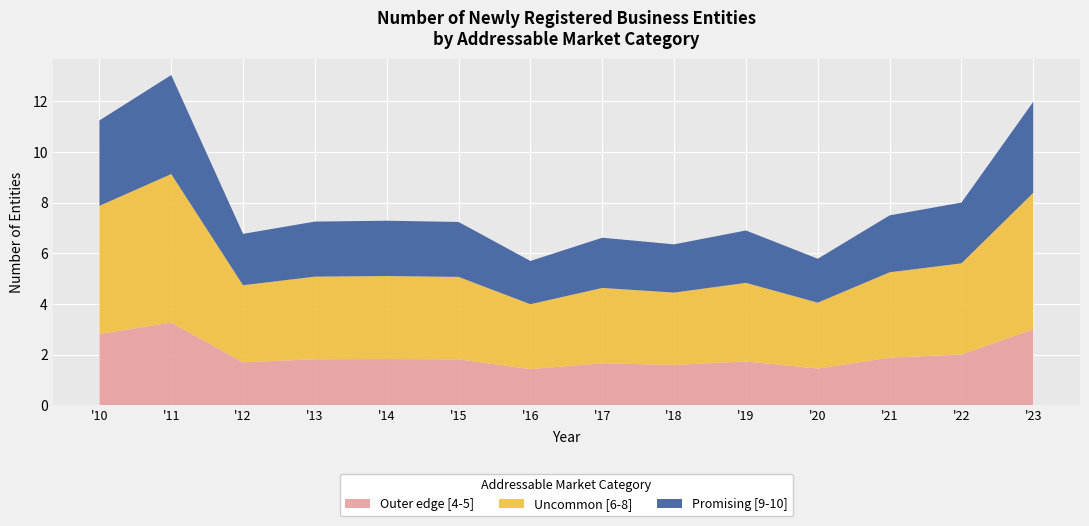

True or false: Outer edge [4-5] has a value of 2.0 at '22.

True